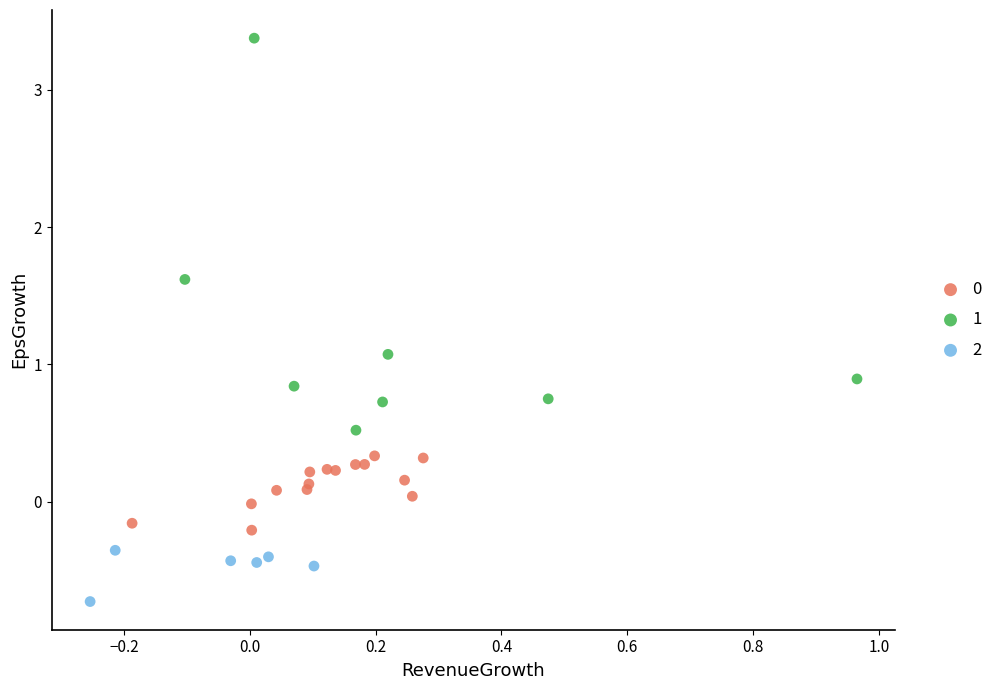

Which series contains the highest Y value?

1